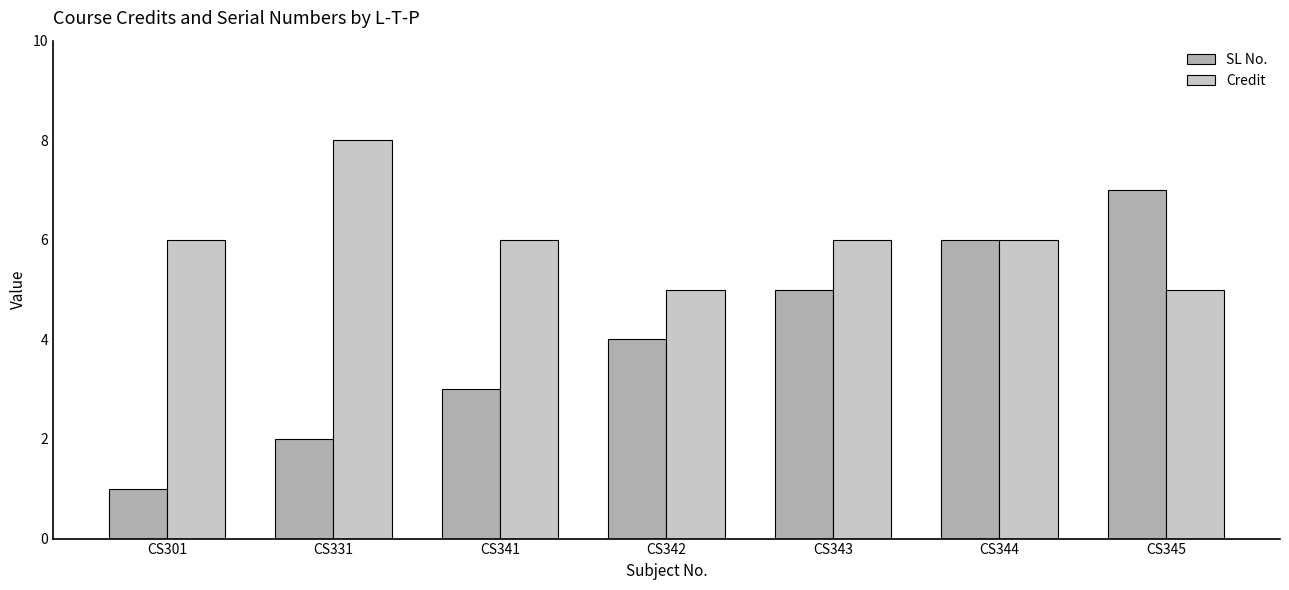

The value of Credit at CS341 is 11. True or false?

False